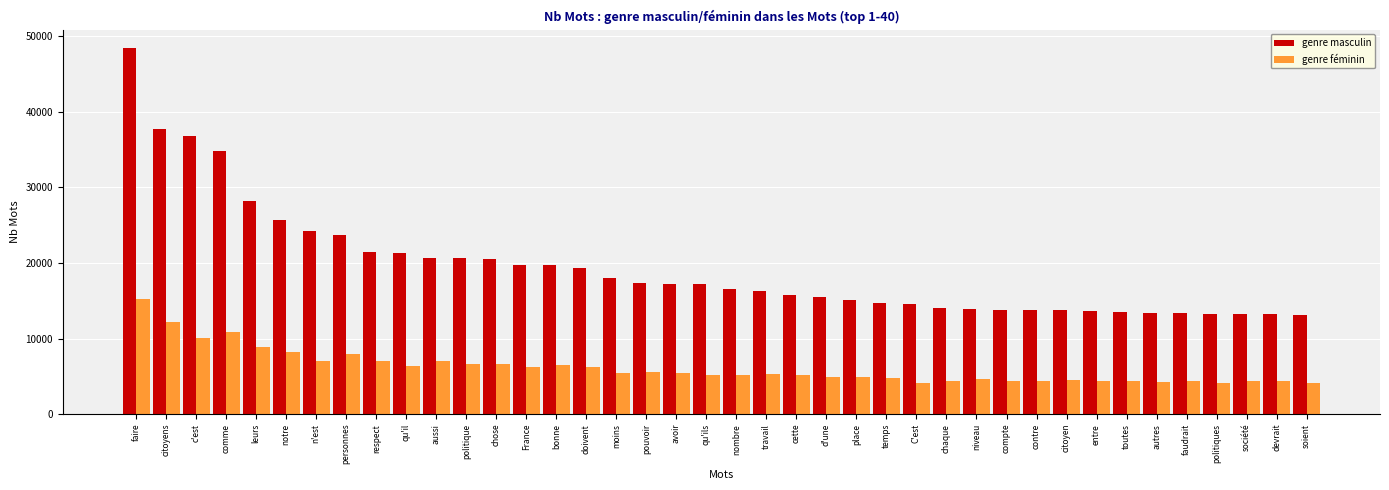

What is the sum of all genre masculin values?

777650